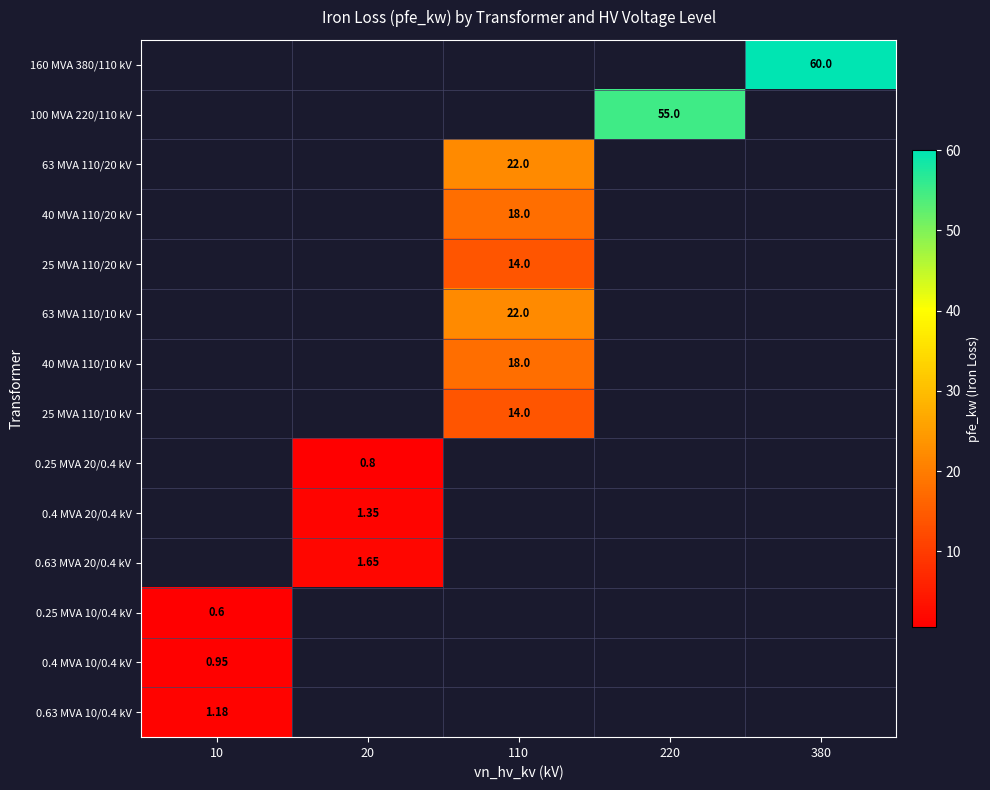

True or false: 25 MVA 110/20 kV has a value of 5.3 at 220.

False